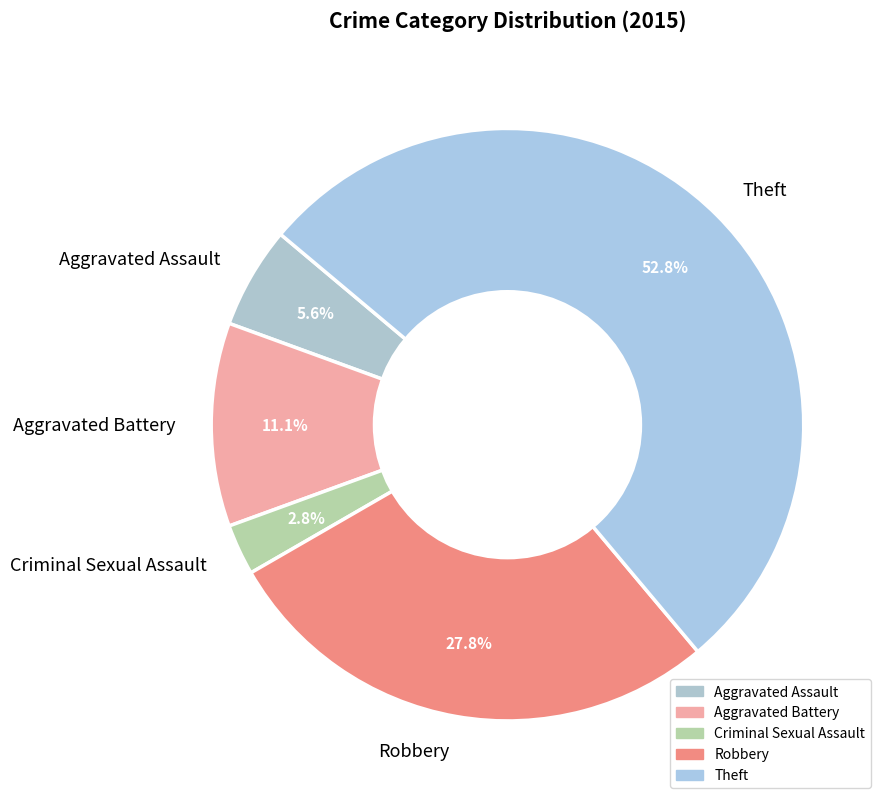

True or false: Aggravated Battery accounts for 1% of the total.

False